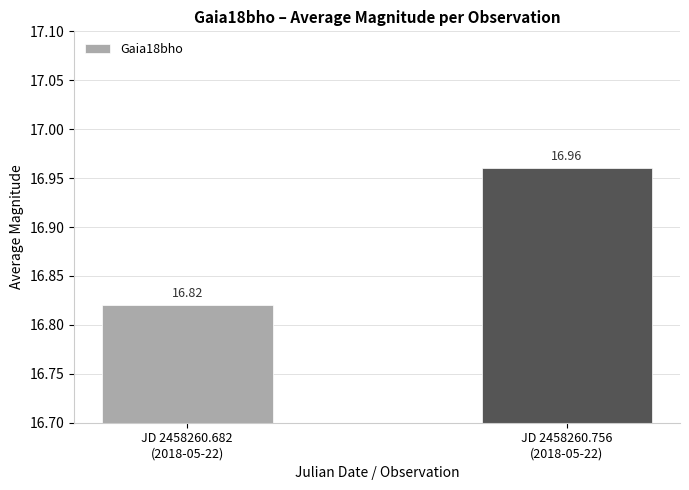

Which category has the lowest value across all series?

JD 2458260.682
(2018-05-22)